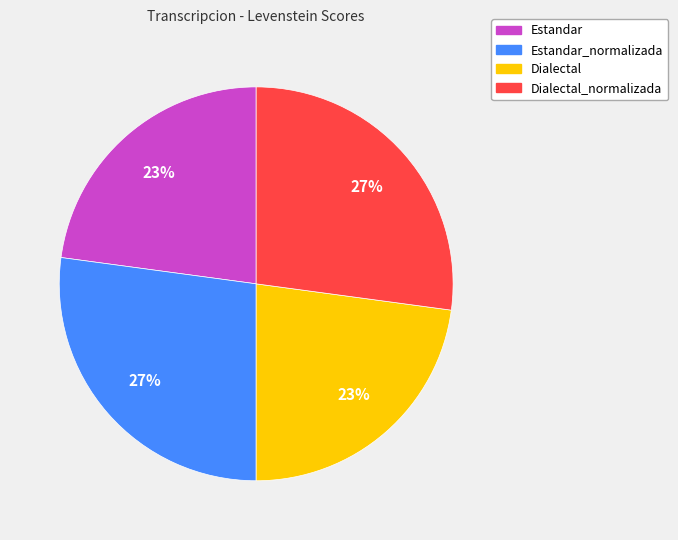

What is the ratio of the value at Dialectal_normalizada to the value at Estandar_normalizada?

1.0